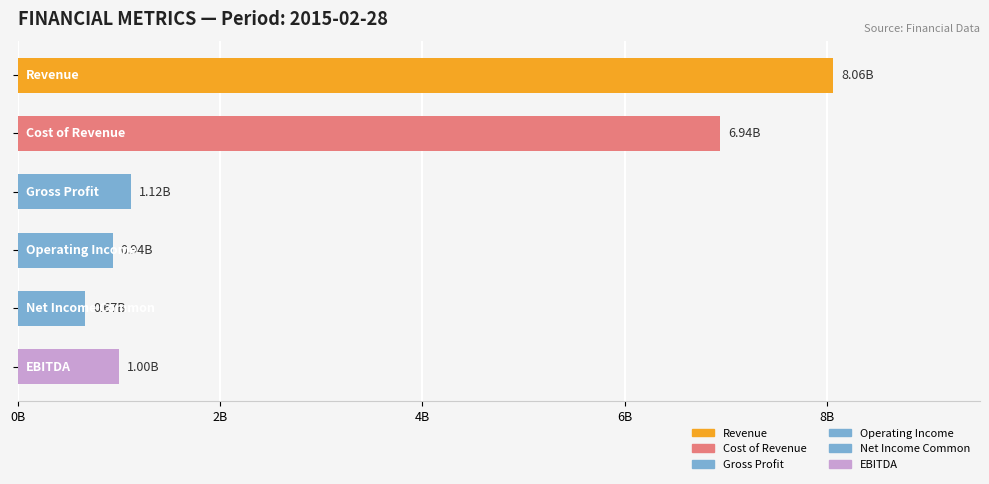

At which label is 2014-02-28 closest to 3400629000?

Cost of Revenue